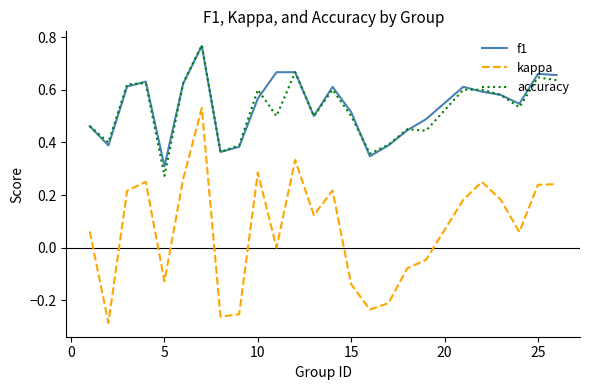

True or false: kappa and f1 cross at least once.

False